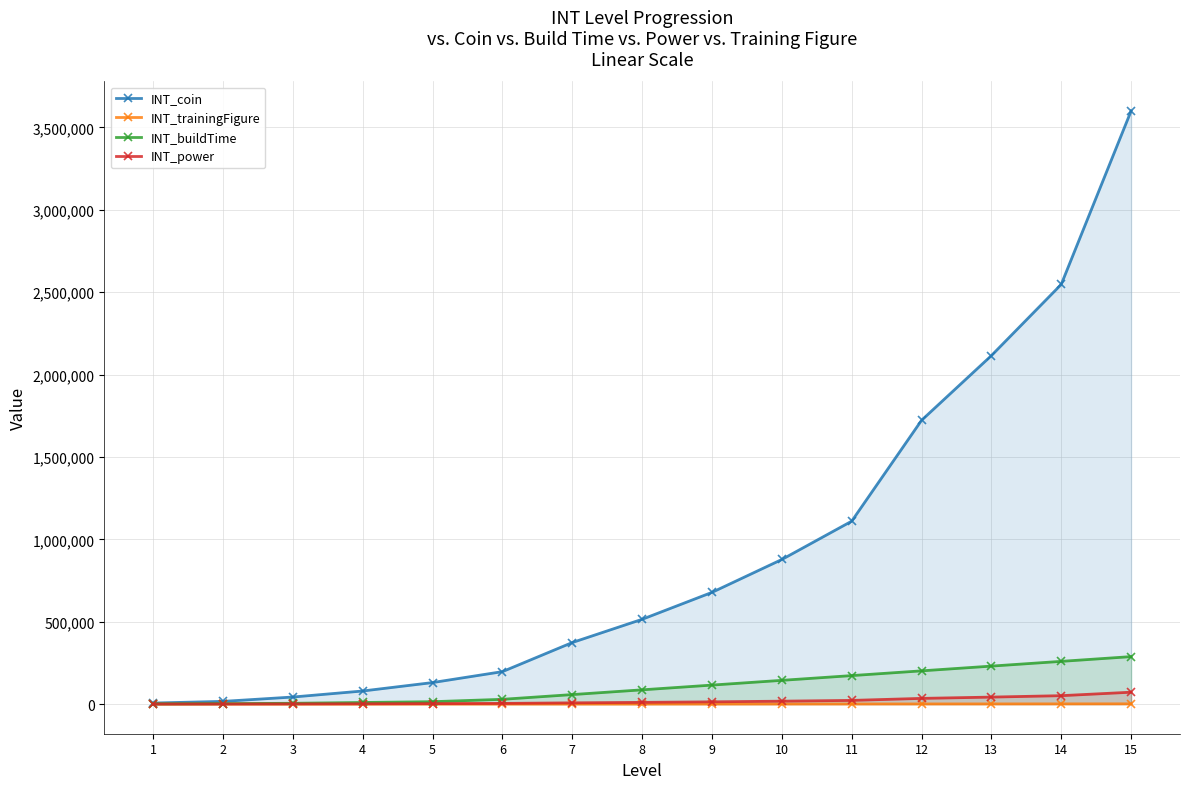

Between 11 and 13, which series saw the biggest shift?

INT_coin